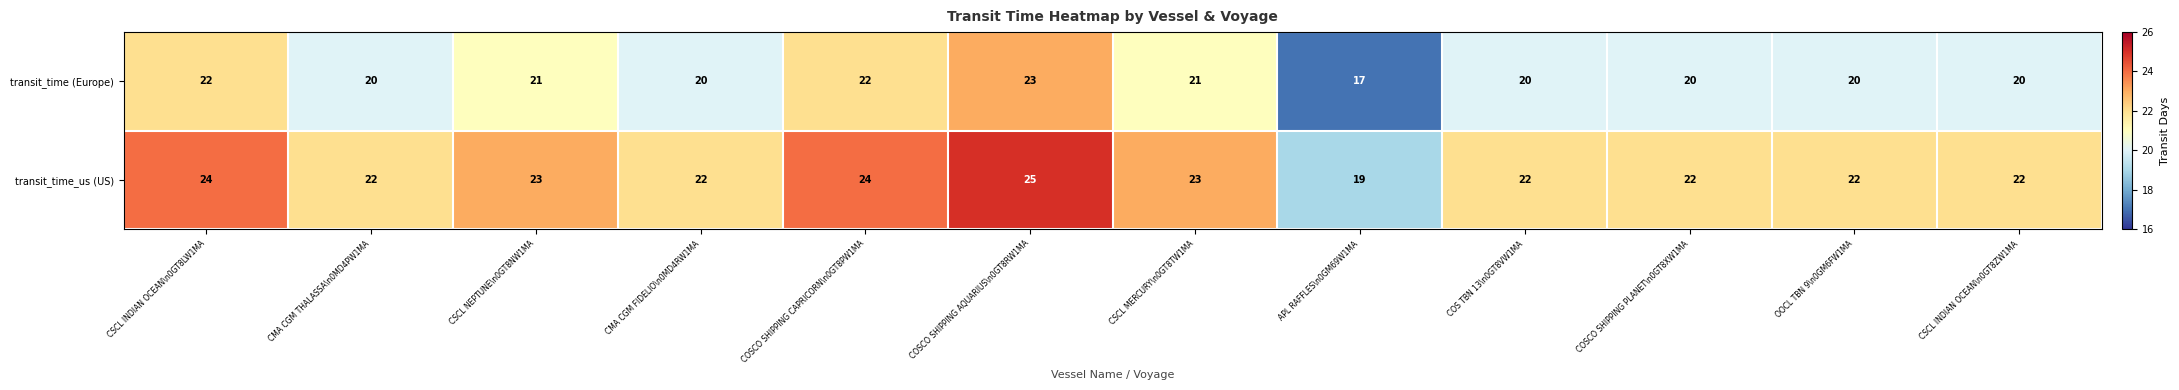

At which label does transit_time_us (US) first exceed 22?

CSCL INDIAN OCEAN\n0GT8LW1MA